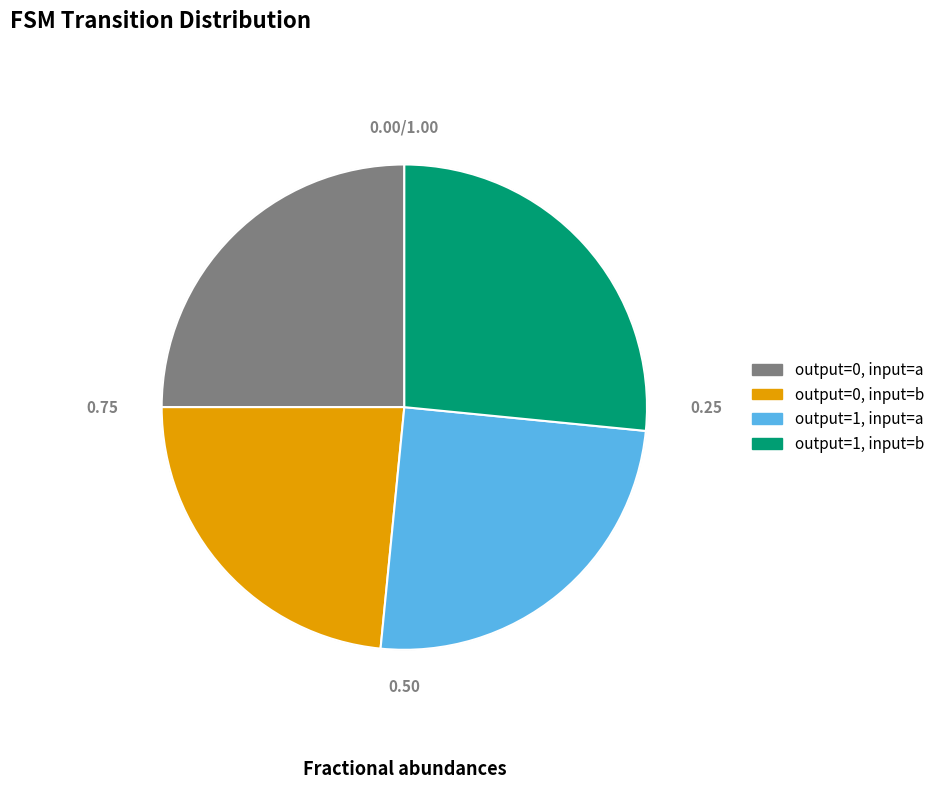

What is the ratio of the value at output=0, input=b to the value at output=1, input=a?

0.9